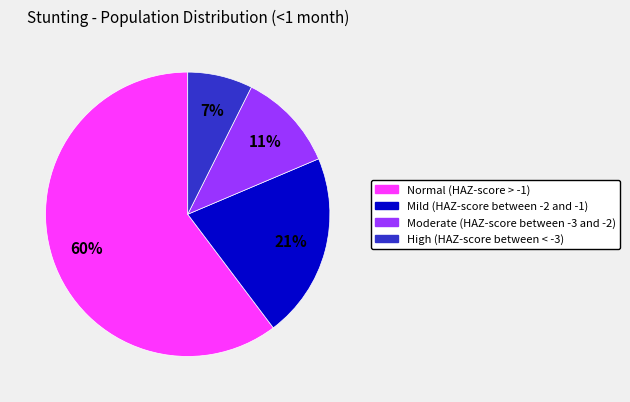

True or false: Moderate (HAZ-score between -3 and -2) accounts for 23% of the total.

False